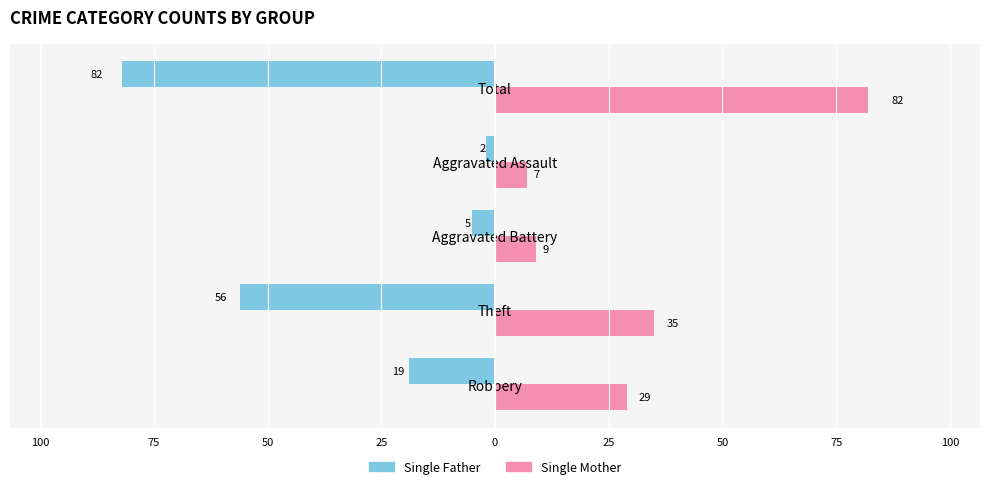

Which series has the largest range (max minus min)?

Single Father